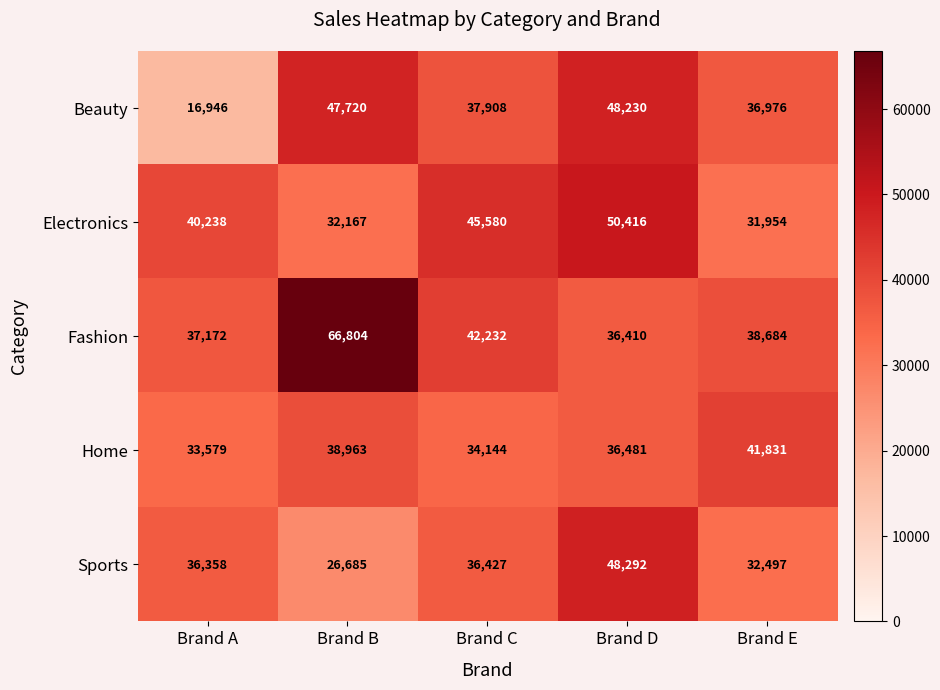

What is the approximate value of Fashion at Brand E, to the nearest 50?

38700